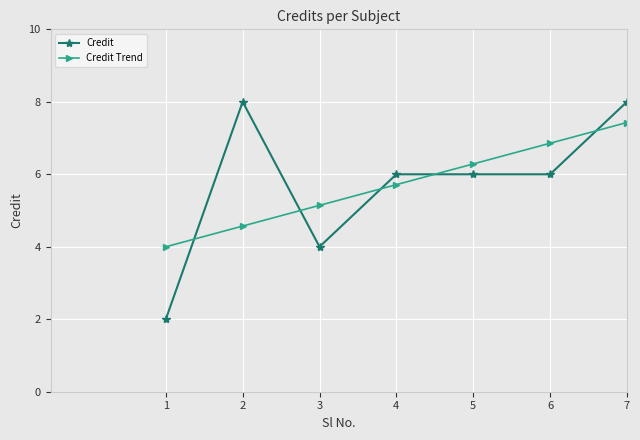

What is the spread (max minus min) of values at 3?

1.1